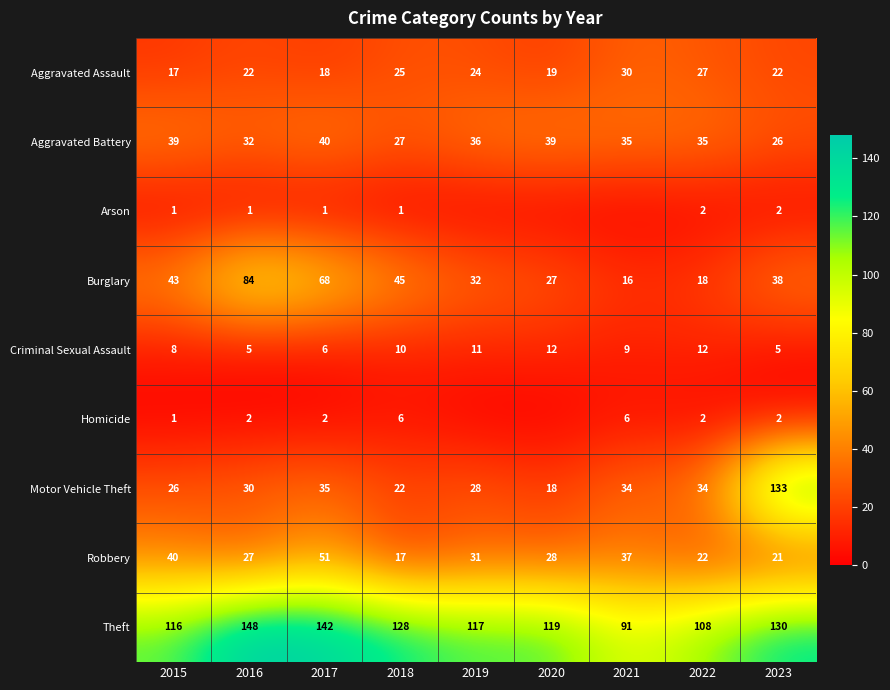

List the labels in order of Burglary value, largest first.

2016, 2017, 2018, 2015, 2023, 2019, 2020, 2022, 2021